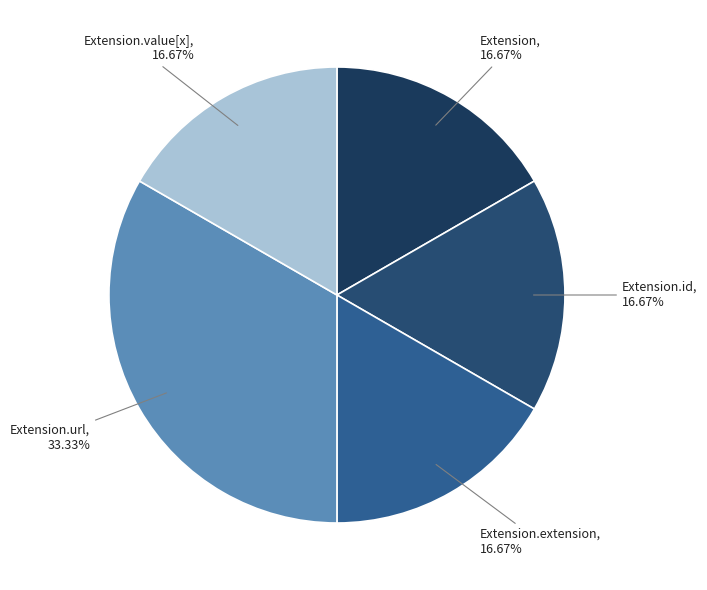

Does any single category account for the majority?

No